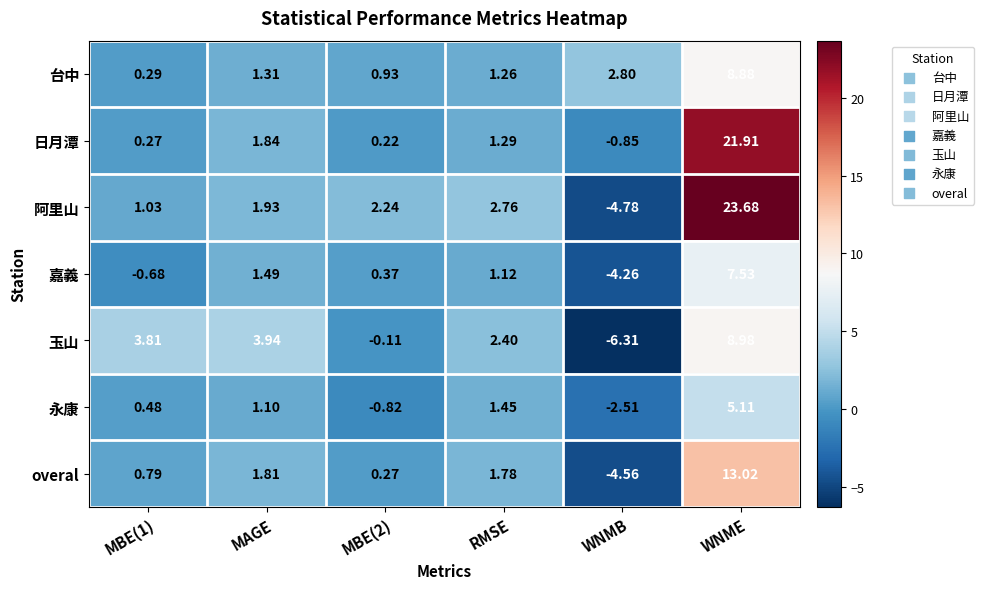

How many data points in 嘉義 are less than 1?

3